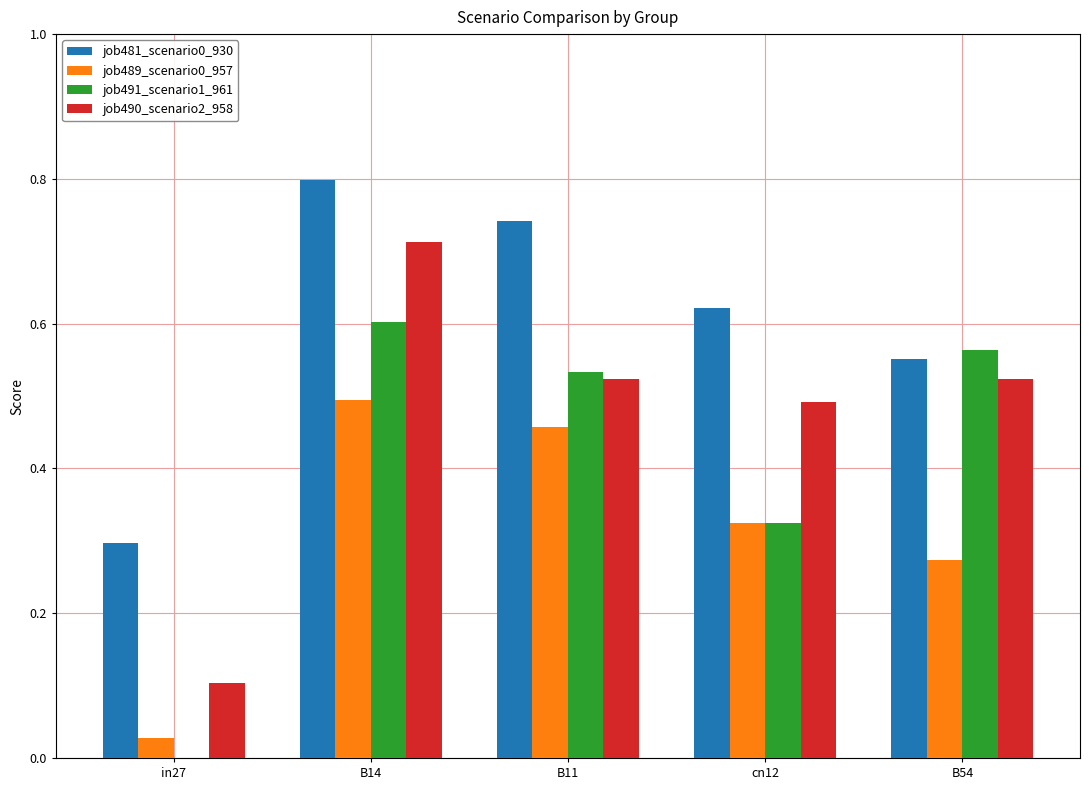

What is the greatest value displayed?

0.8